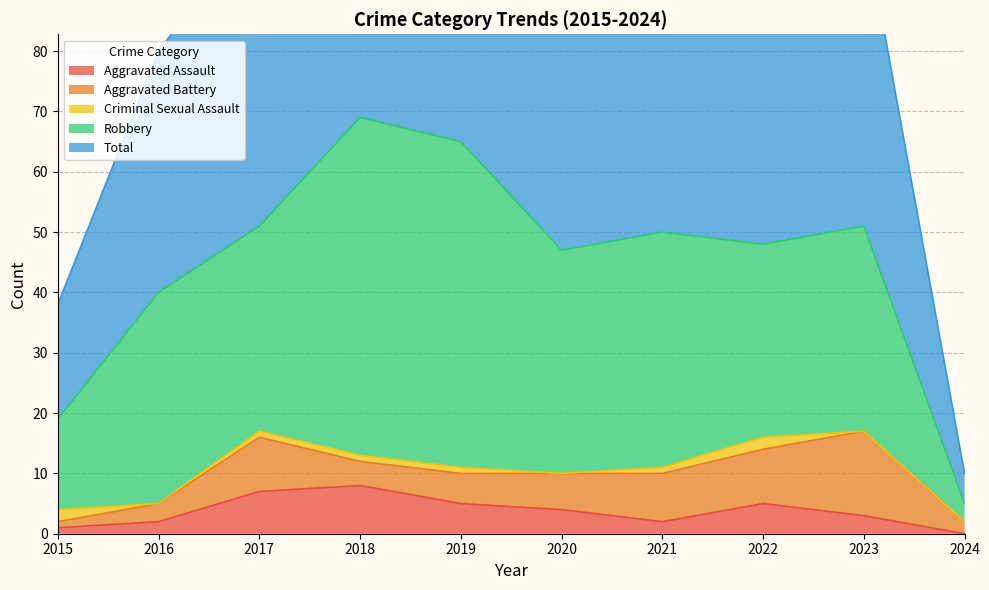

At which label does Criminal Sexual Assault first exceed 1?

2015